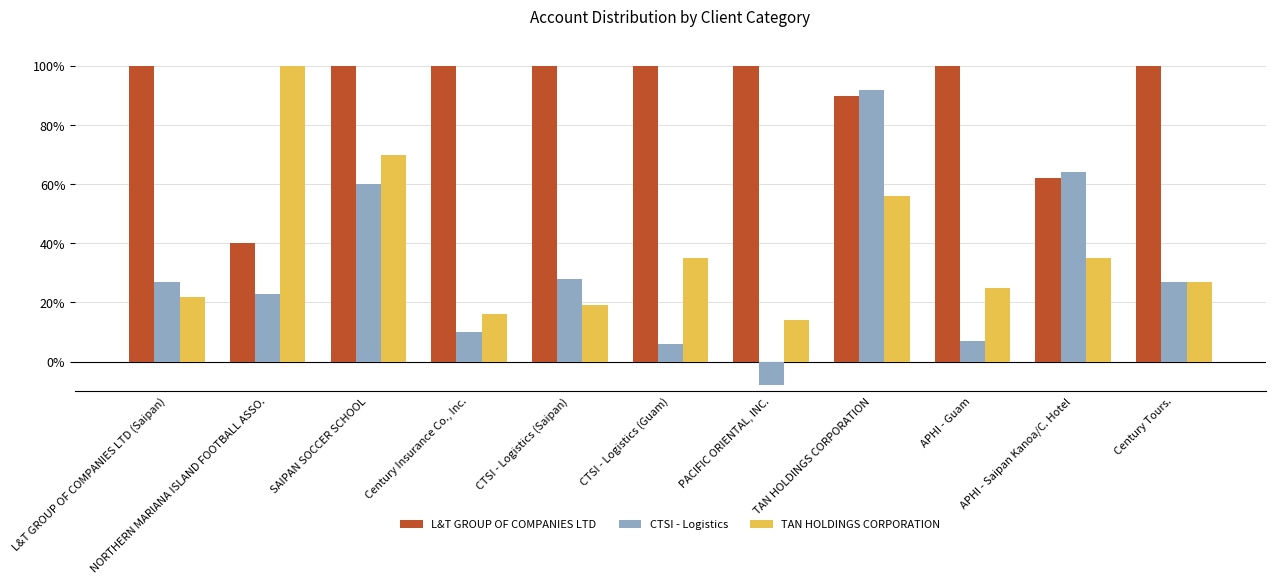

Which label corresponds to the smallest value in the chart?

PACIFIC ORIENTAL, INC.